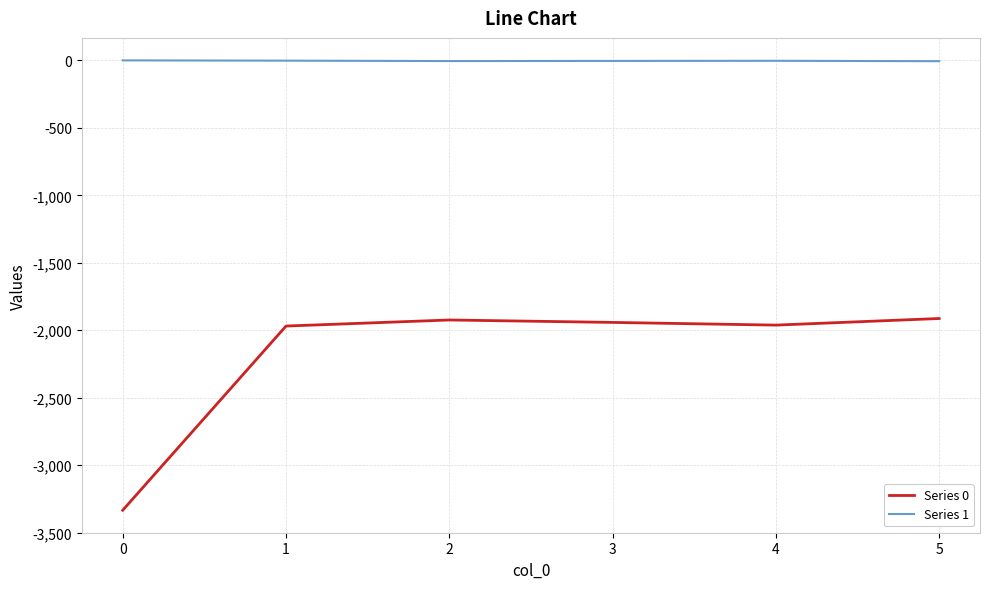

What is the sum of the Series 0 values at 1 and 5?

-3882